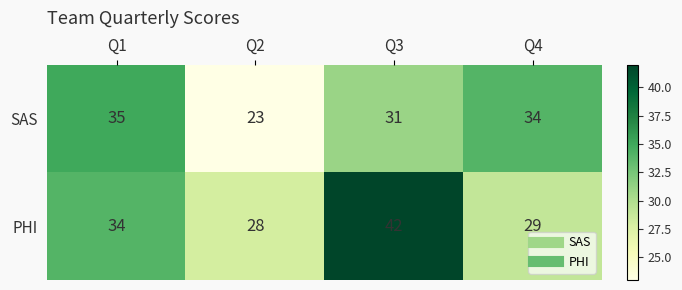

Rank the series by their average value, from lowest to highest.

SAS, PHI